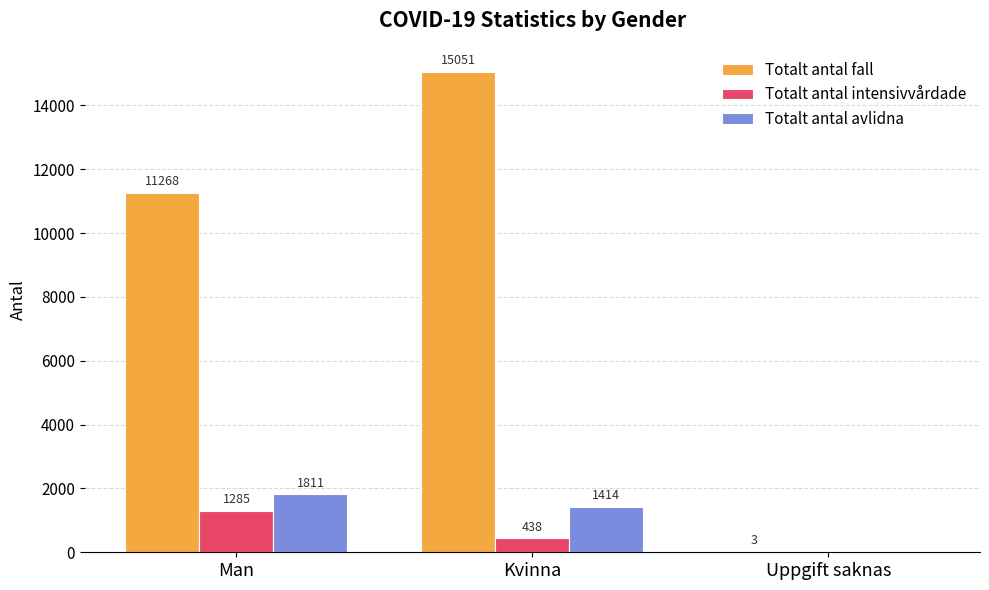

What is the average value of the Totalt antal intensivvårdade series?

574